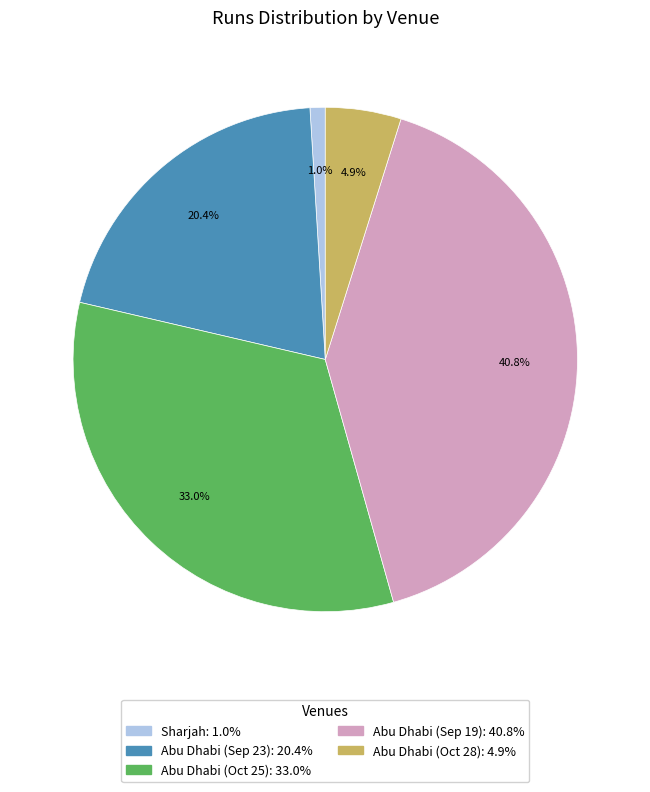

Is the sum of Abu Dhabi (Sep 23) and Sharjah greater than half?

No